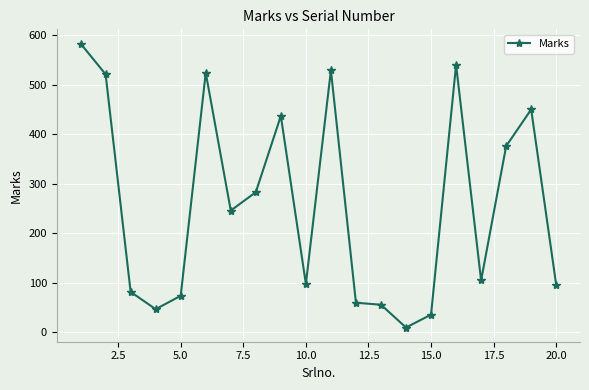

True or false: the data has more than 2 interior local peaks.

True